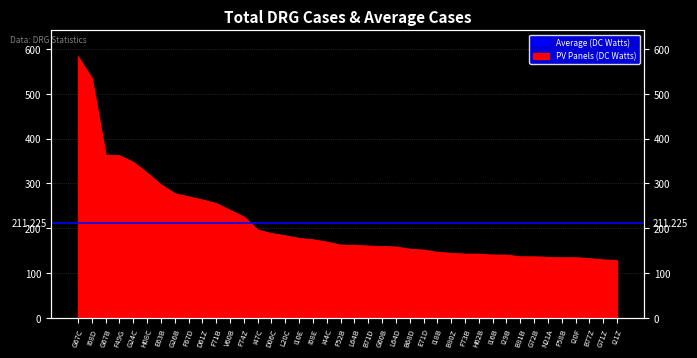

List the labels in order of value, smallest first.

I21Z, G71Z, B77Z, F58B, I20F, N21A, B81B, G72B, I16B, I29B, F73B, H62B, B80Z, I18B, E71D, B68D, L64D, G60B, B71D, F52B, L64B, I44C, I68E, I10E, L20C, D06C, I47C, F74Z, V60B, F71B, D61Z, F67D, G26B, E63B, H08C, G24C, F49G, G67B, I68D, G67C